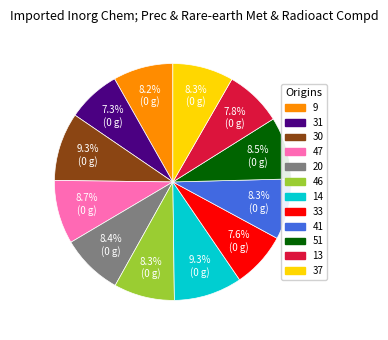

Which has a higher value, 14 or 13?

14